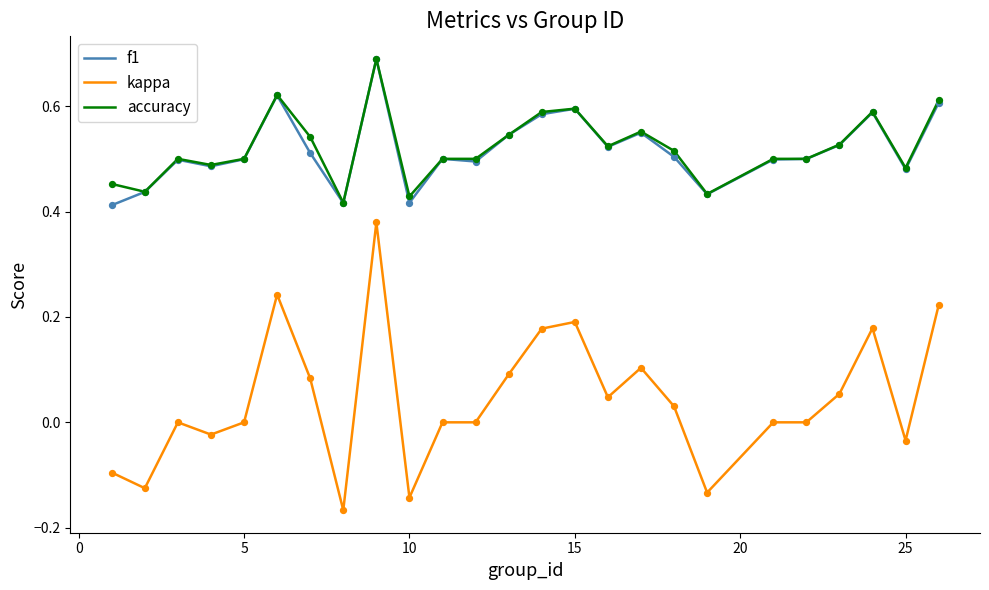

True or false: kappa and f1 intersect in this chart.

False